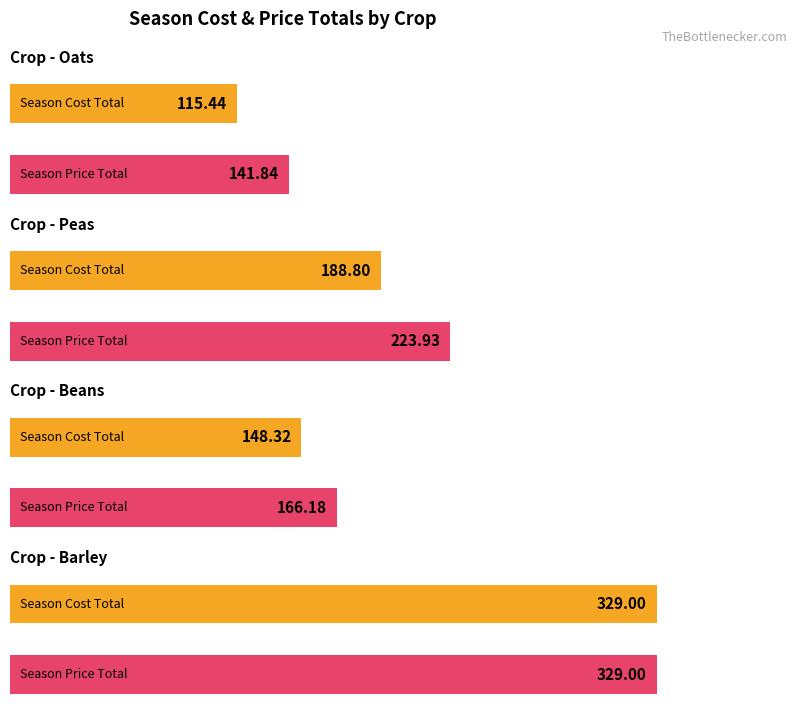

Approximately how many times larger is the value at Oats Season Total compared to Barley Season Total?

0.4